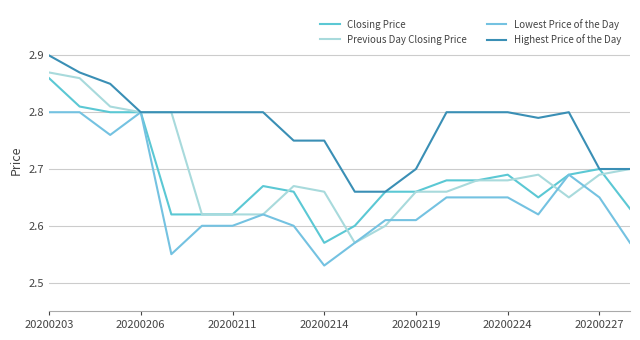

What is the sum of all Closing Price values?

53.7